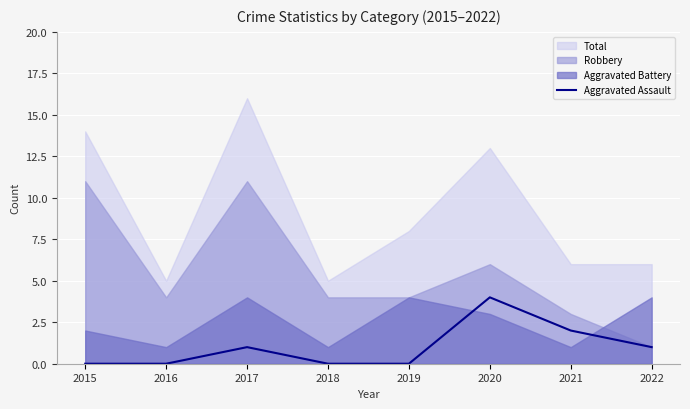

Is it true that Aggravated Assault equals 0 at 2018?

True